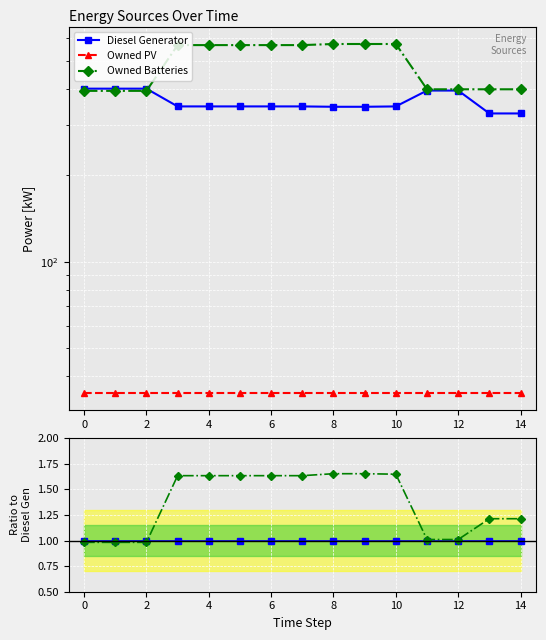

The value of Owned PV at 0 is 0.0. True or false?

False